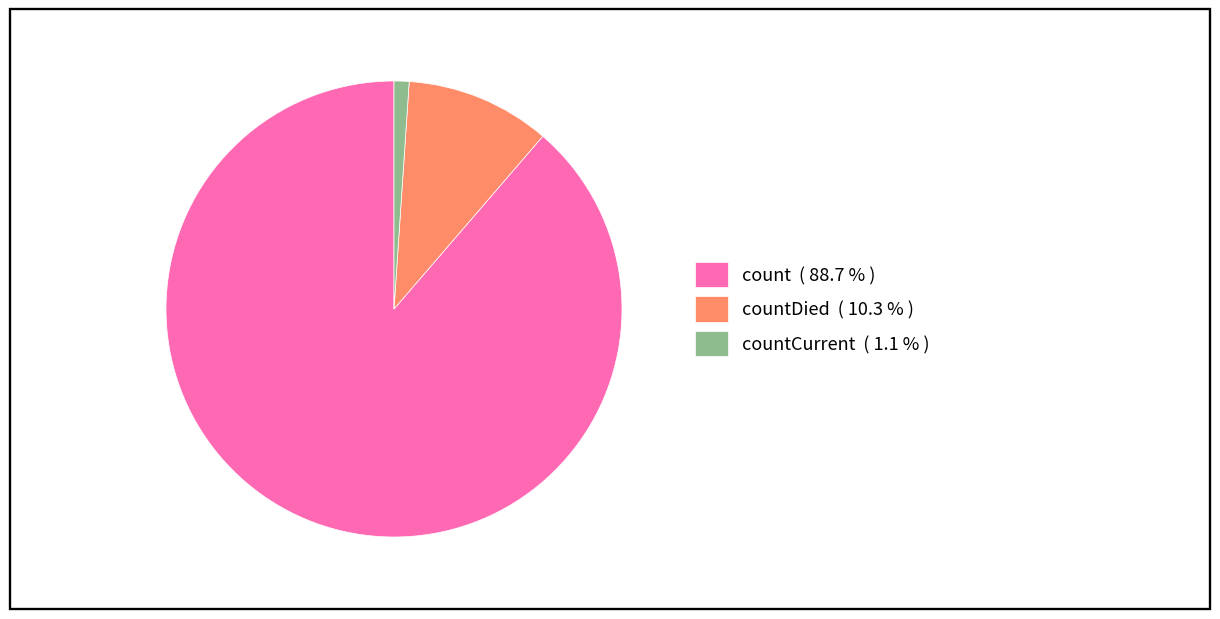

Do countDied ( 10.3 % ) and count ( 88.7 % ) together represent more than half of the pie?

Yes